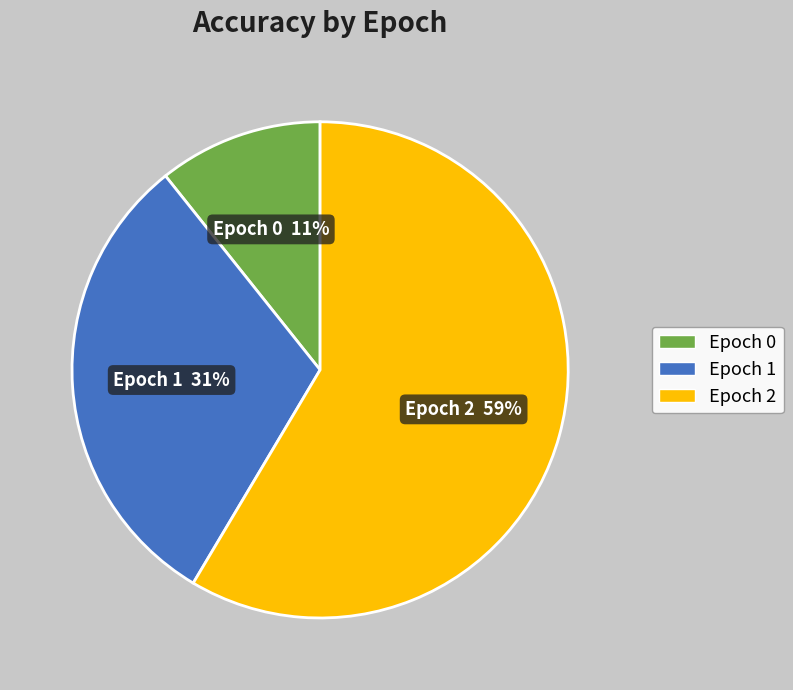

To the nearest percent, what is the difference between the largest and smallest slice percentages?

48%